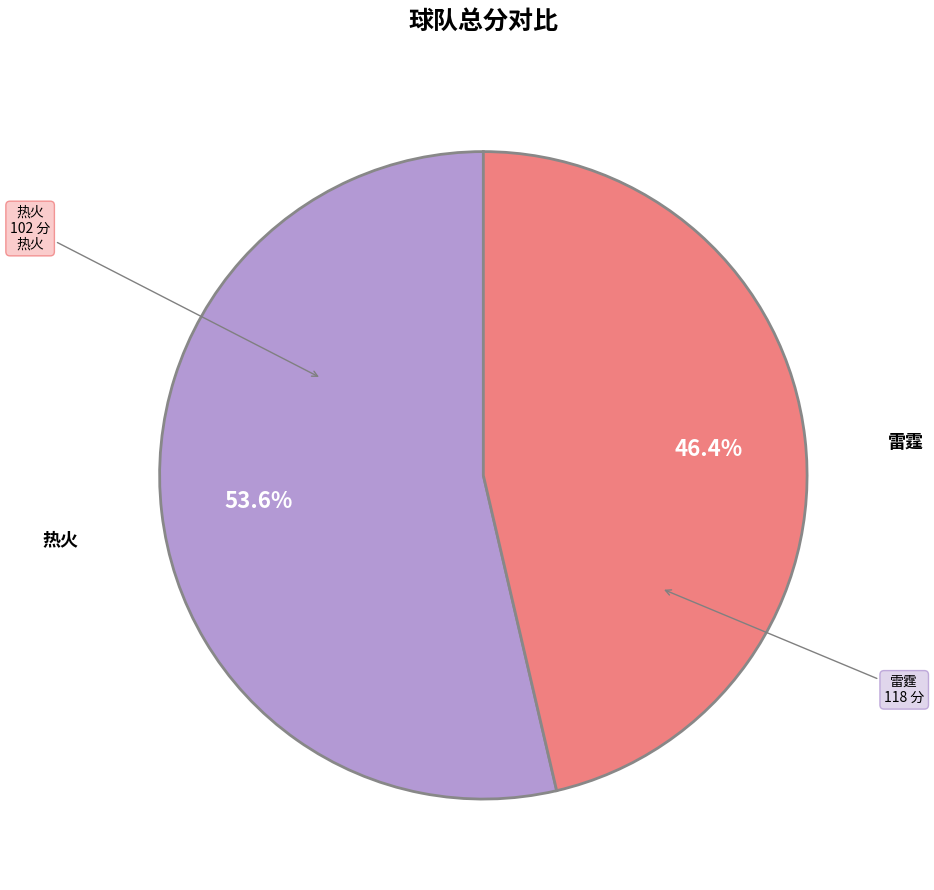

True or false: 雷霆 accounts for 49% of the total.

False